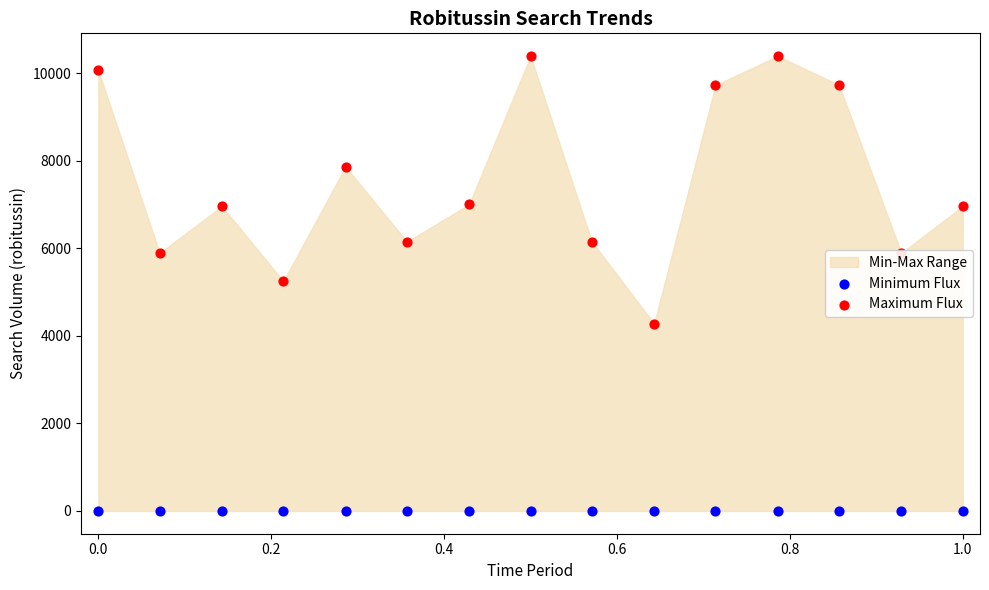

Which series has the widest spread of Y values?

Maximum Flux